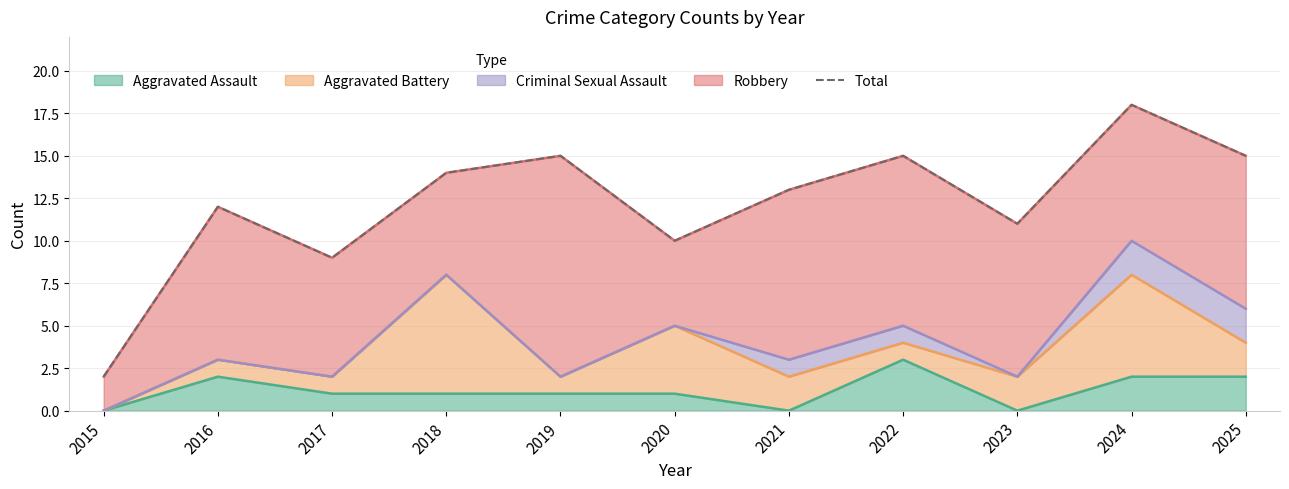

Which category has the lowest value across all series?

2015